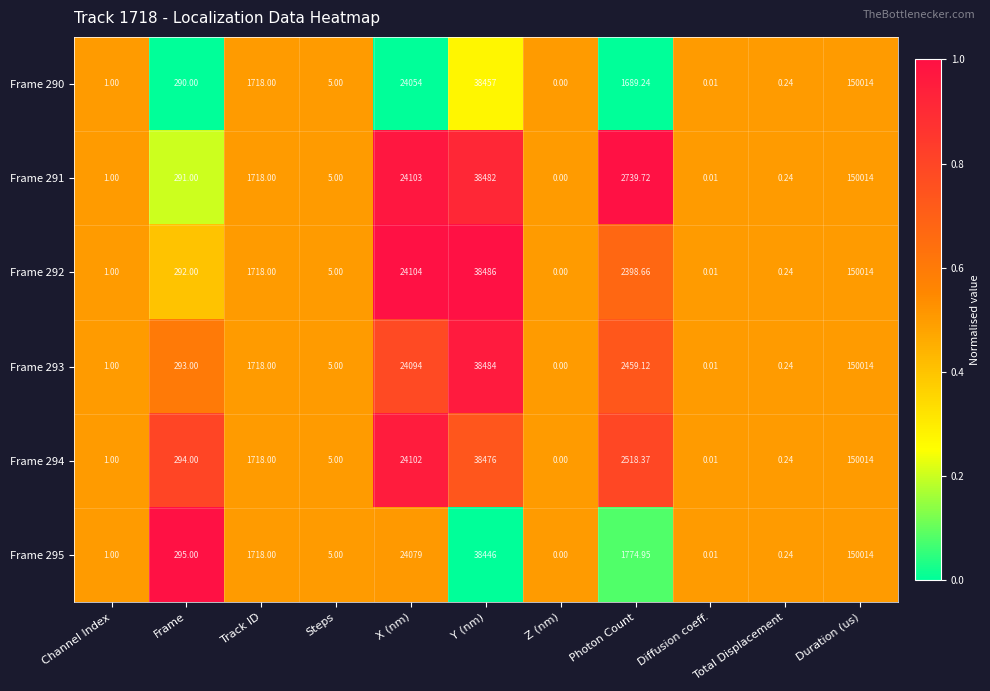

At which label does Frame 295 reach its minimum?

Z (nm)